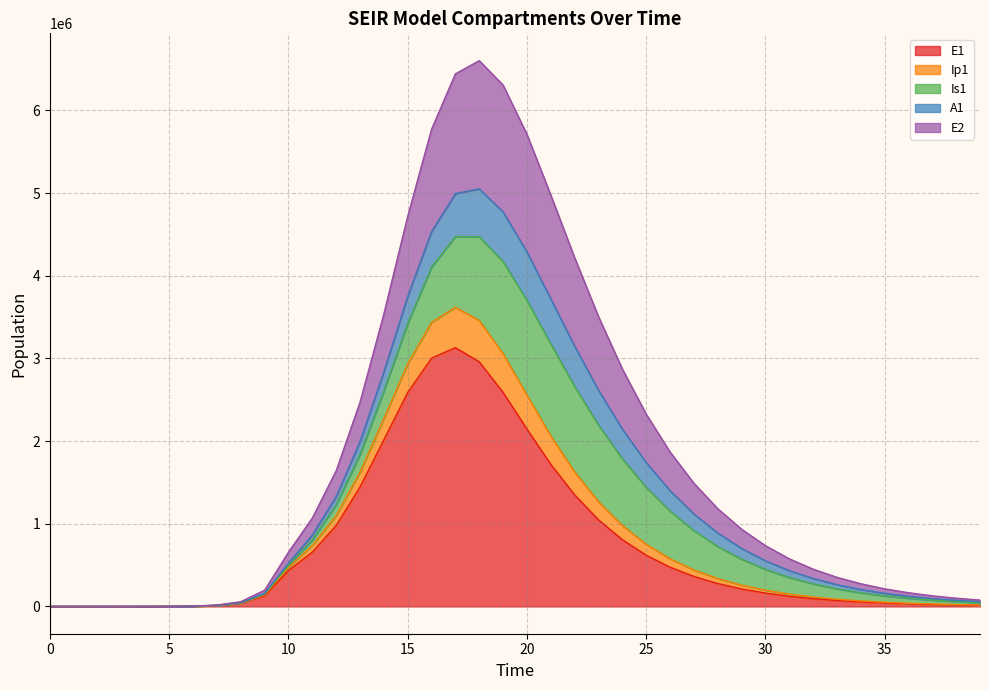

True or false: Ip1 and E1 cross at least once.

False